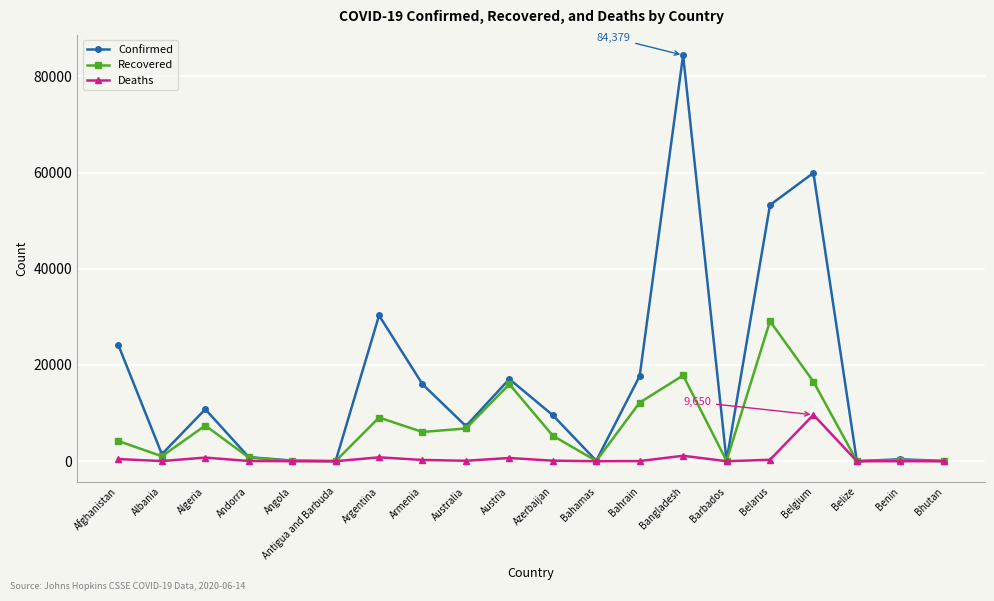

How many lines are shown in the chart?

3